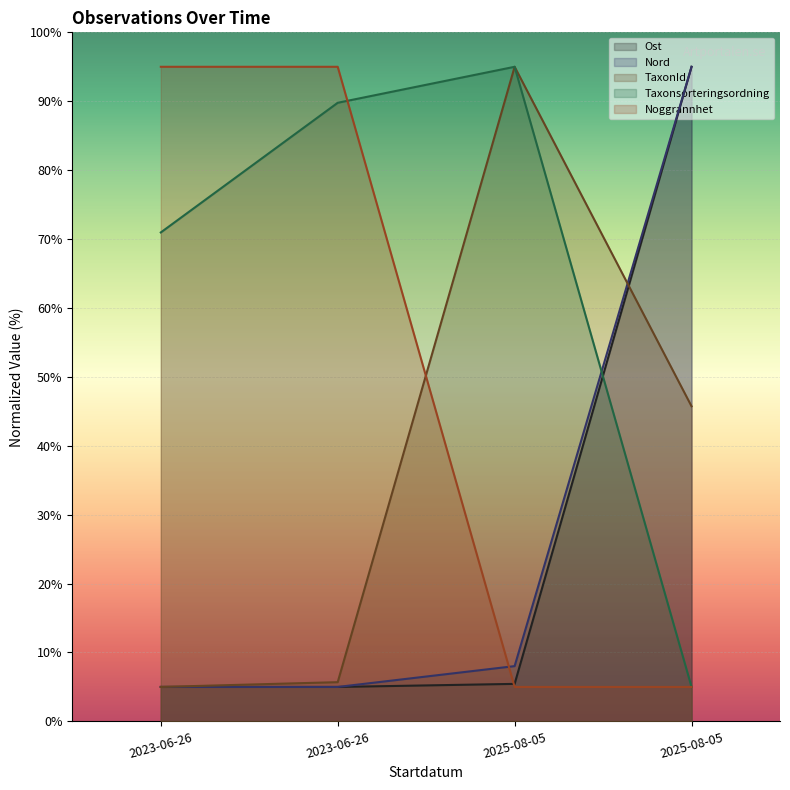

Rank the series at 2023-06-26 from lowest to highest value.

Ost, Nord, TaxonId, Taxonsorteringsordning, Noggrannhet